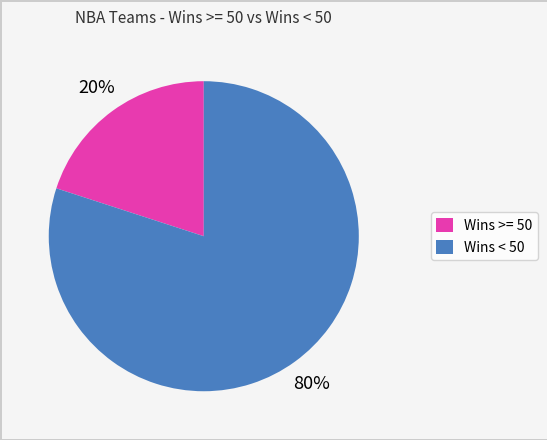

To the nearest percent, what is the difference between the largest and smallest slice percentages?

60%